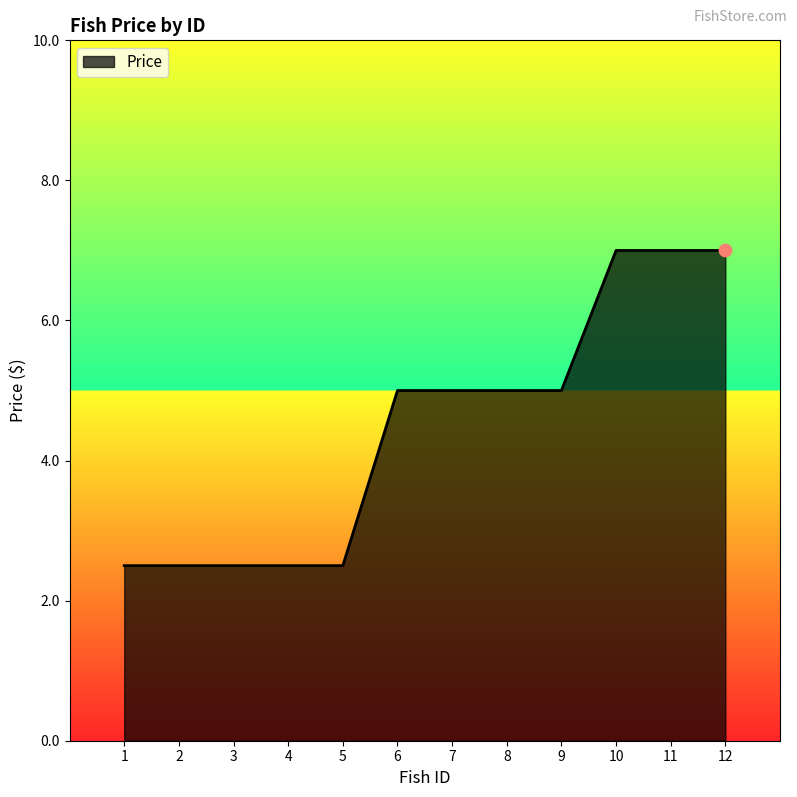

Between 5 and 9, which is larger?

9